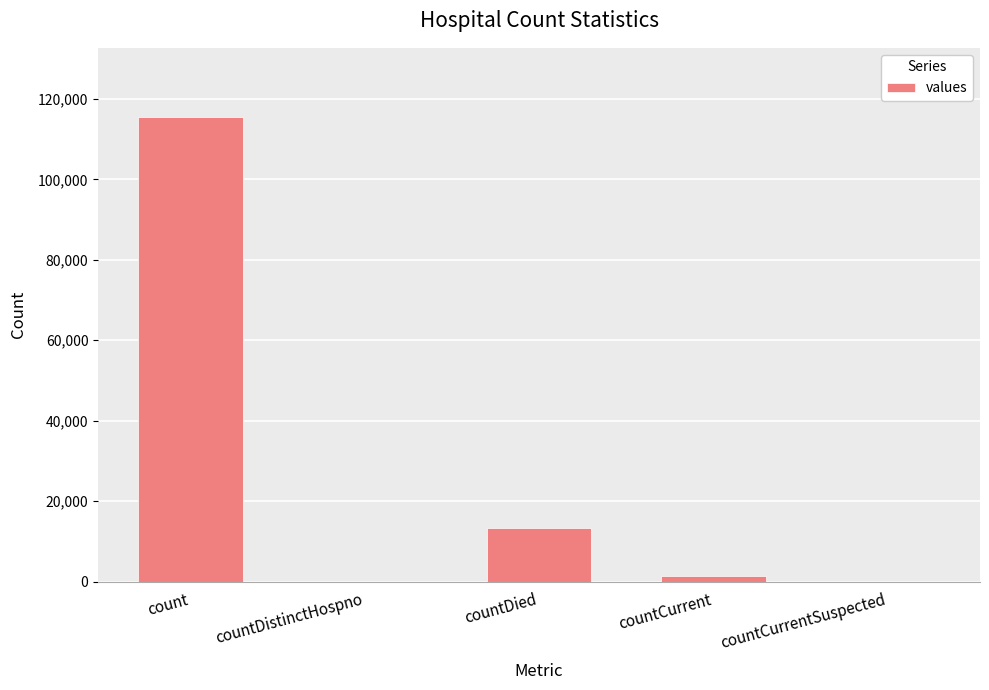

At which label is the value closest to 57689?

countDied